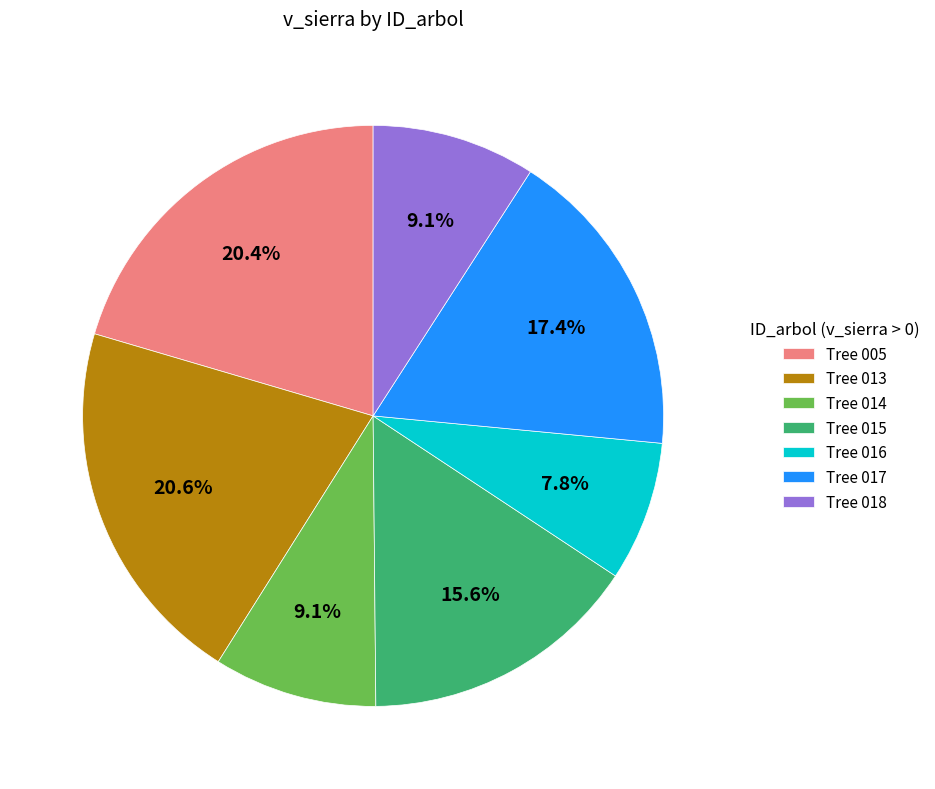

What is the smallest slice in the pie chart?

Tree 016